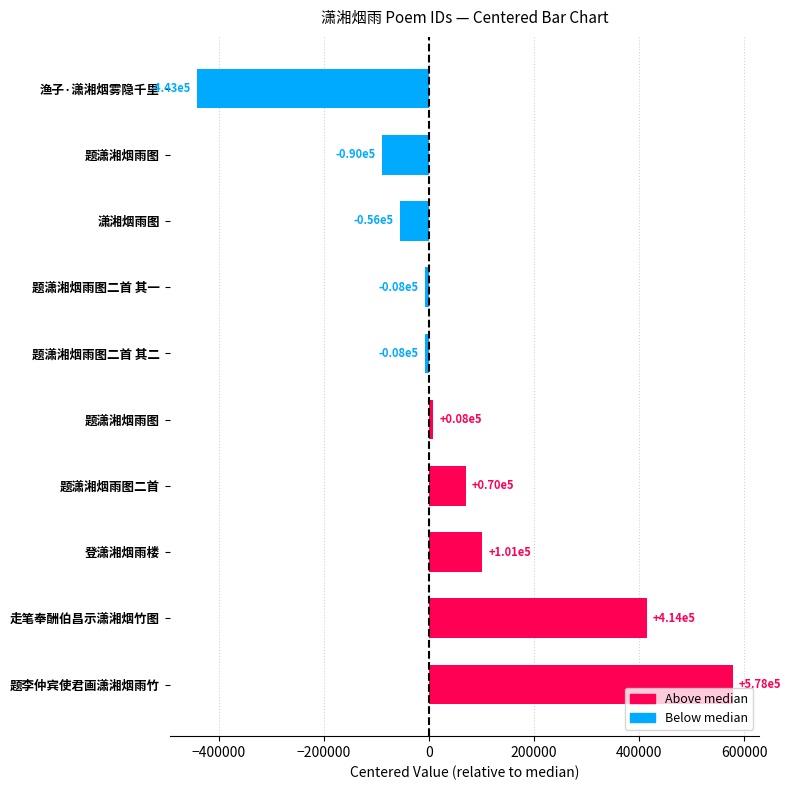

Does the chart contain stacked bars?

No